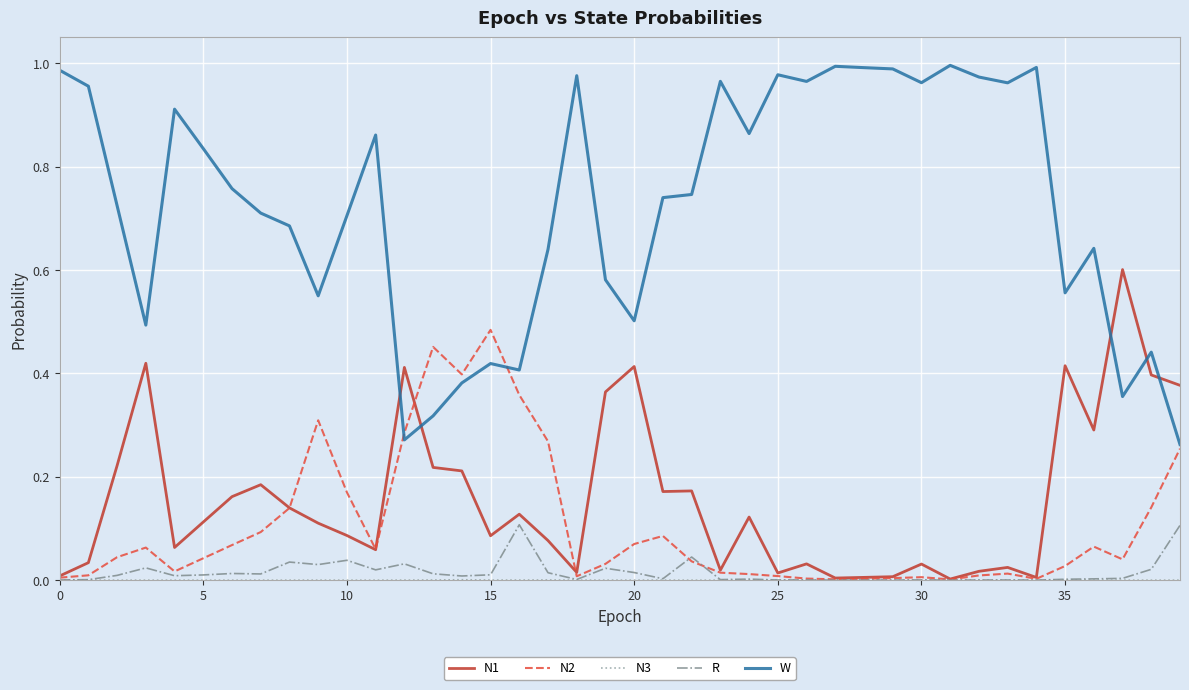

Which series has the widest spread of values?

W